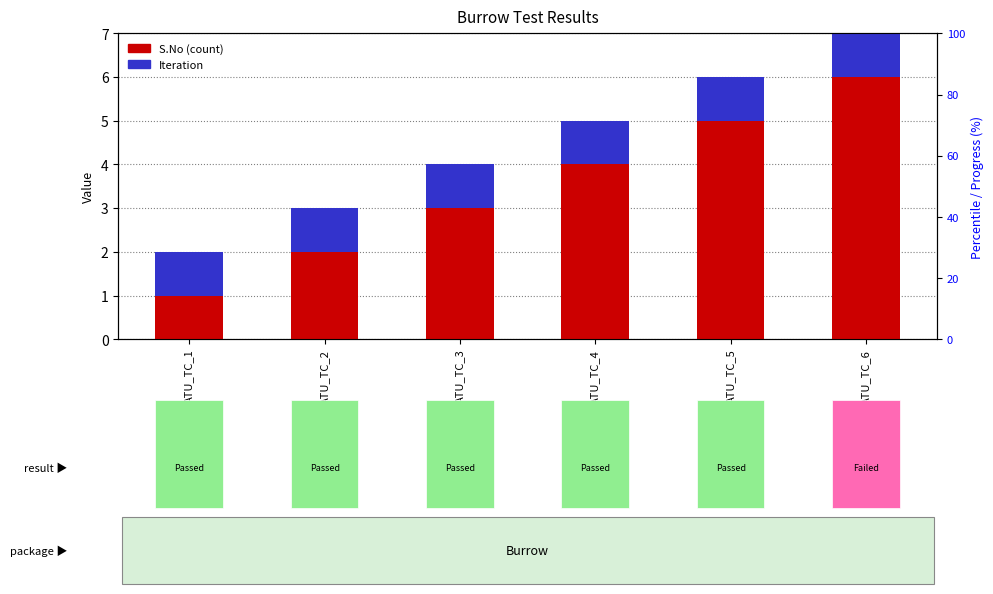

Between ATU_TC_1 and ATU_TC_2, which series saw the biggest shift?

S.No (count)